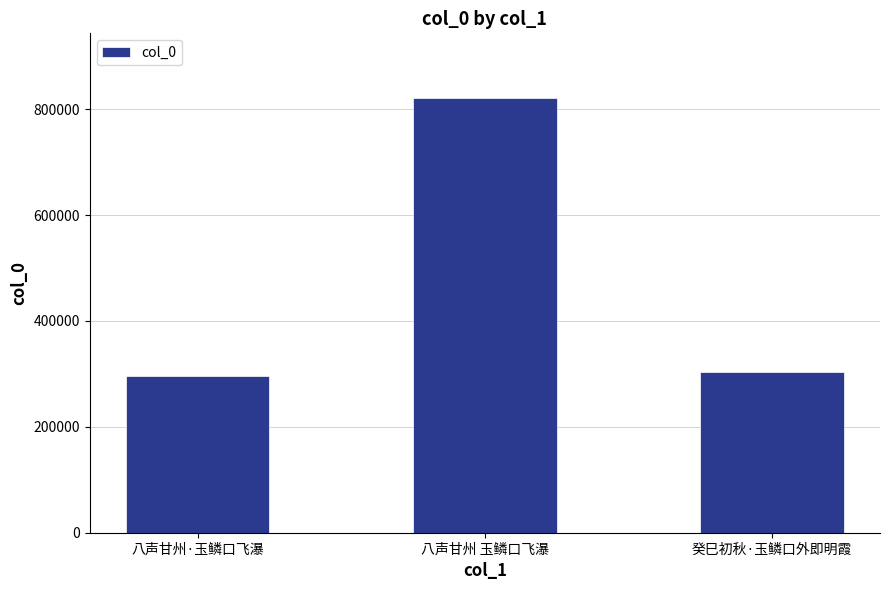

Is it true that the value at 癸巳初秋·玉鳞口外即明霞 is 460906?

False